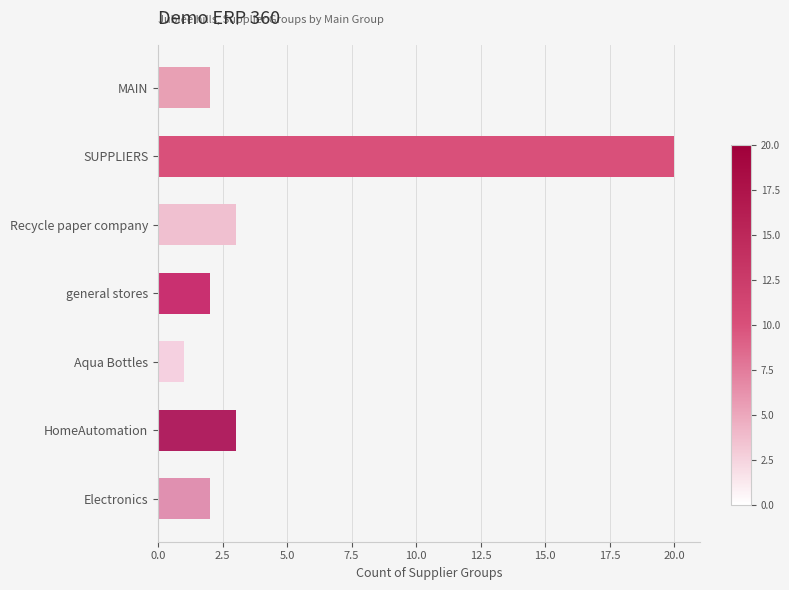

Which has a higher value, MAIN or HomeAutomation?

HomeAutomation